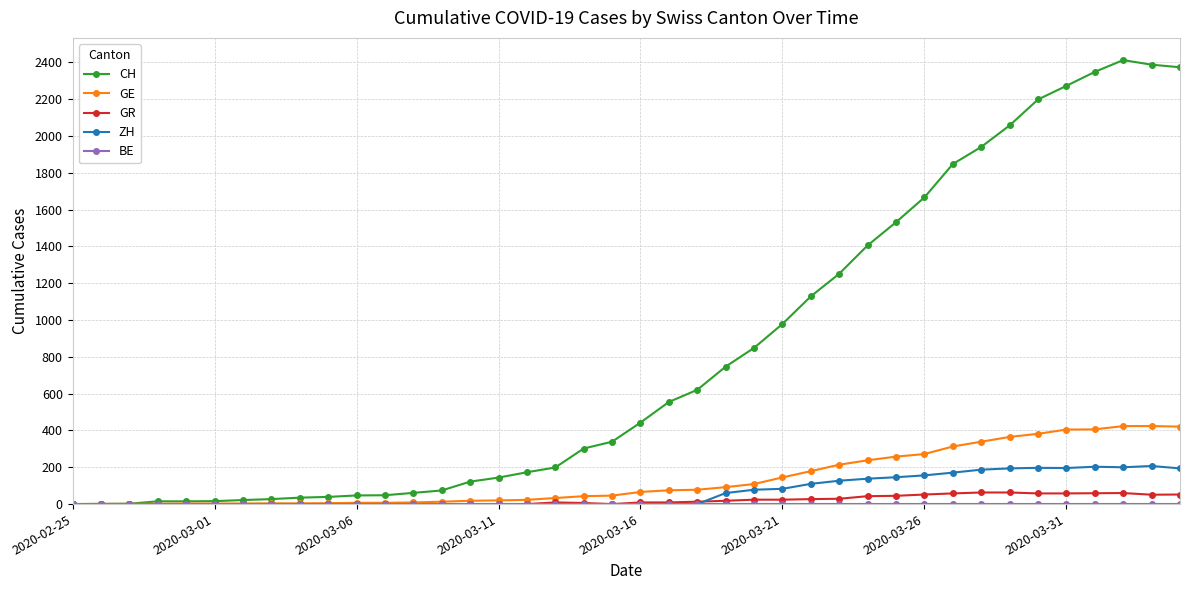

What is the difference between the second highest and second lowest values in the GR series?

63